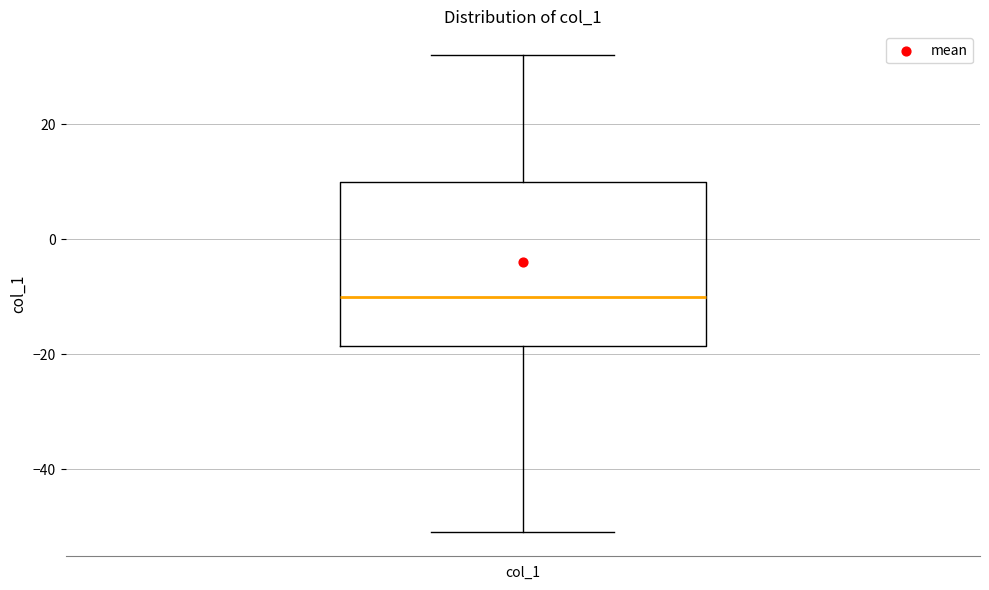

Transcribe this box plot: give where the median line is, the range the box spans, and where the two whiskers end, as read against the y-axis. The values are not printed on the chart, so give them approximately, as read against the axis.

median -10, box -18 to 10, whiskers -50 to 32